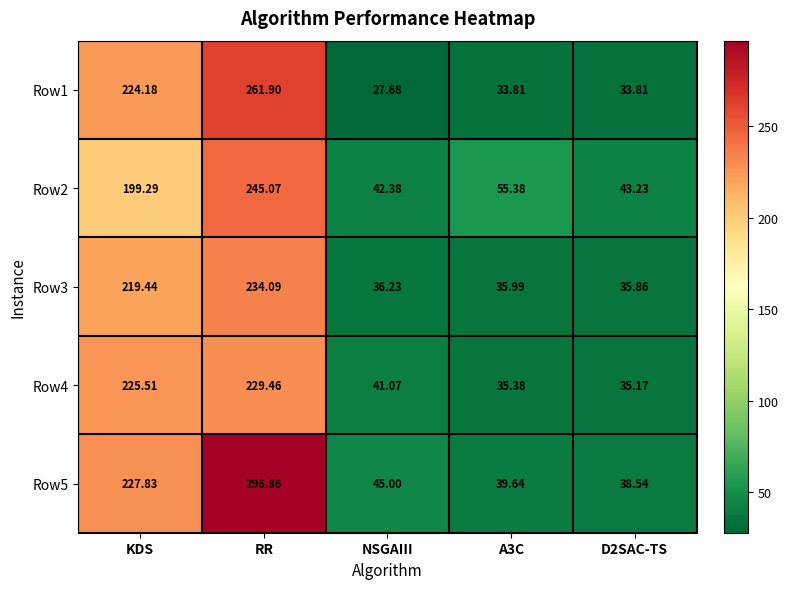

Rank the series by their maximum value, from lowest to highest.

Row4, Row3, Row2, Row1, Row5